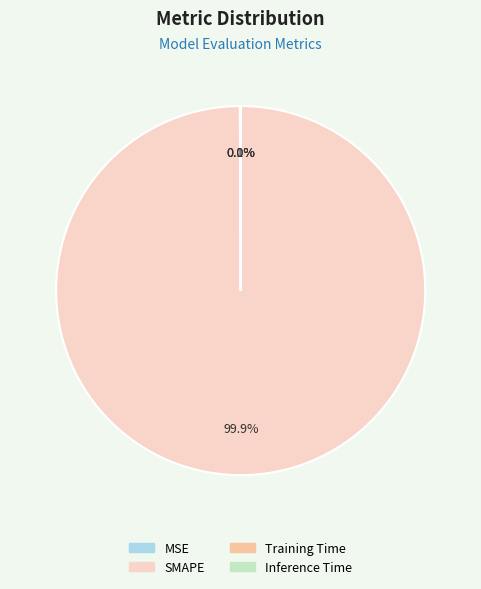

Which slice is the largest?

SMAPE